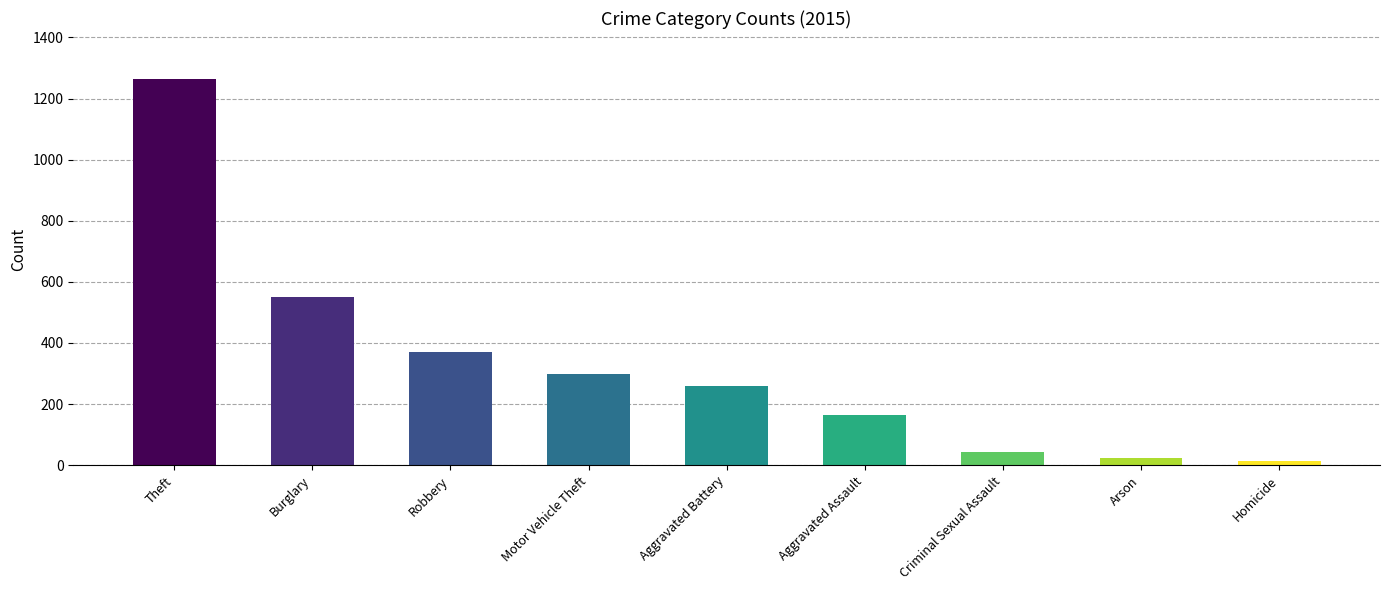

What is the average value?

332